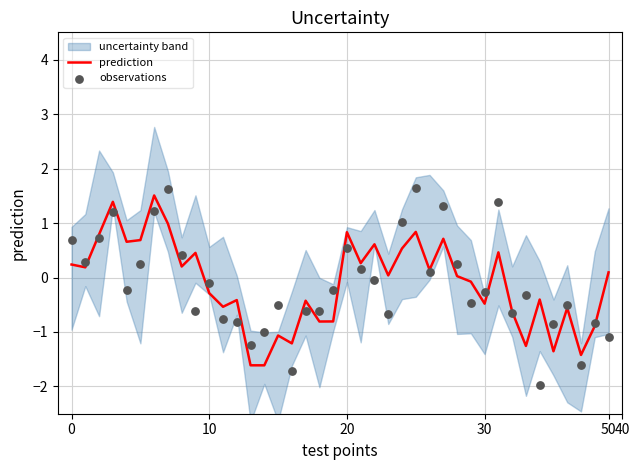

At how many categories does at least one series exceed 0?

21